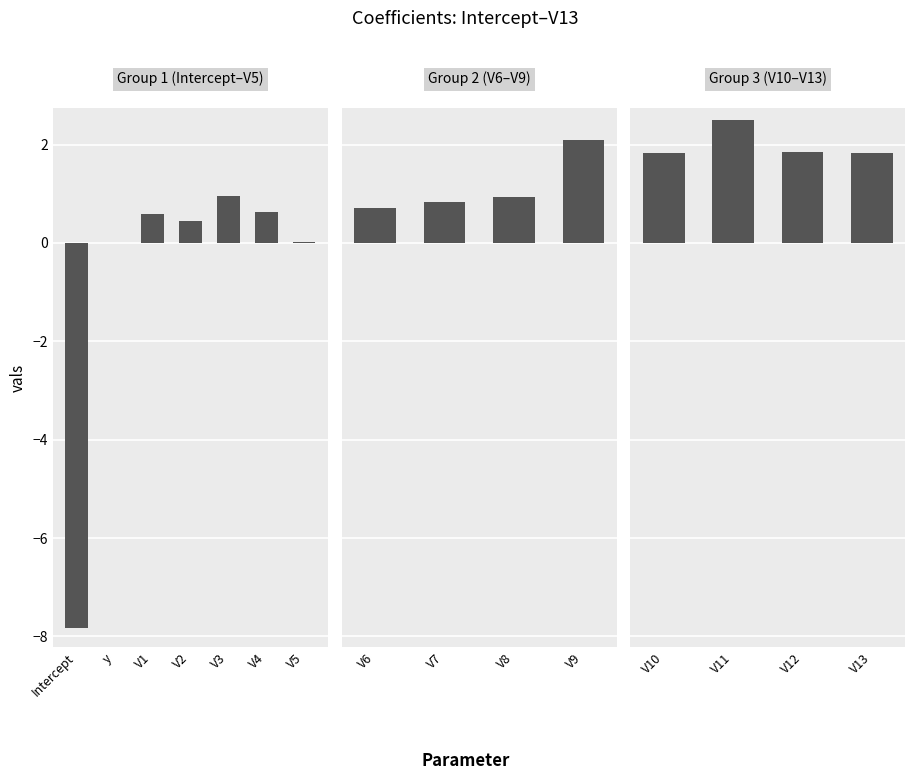

Between V1 and V10, which is larger?

V10